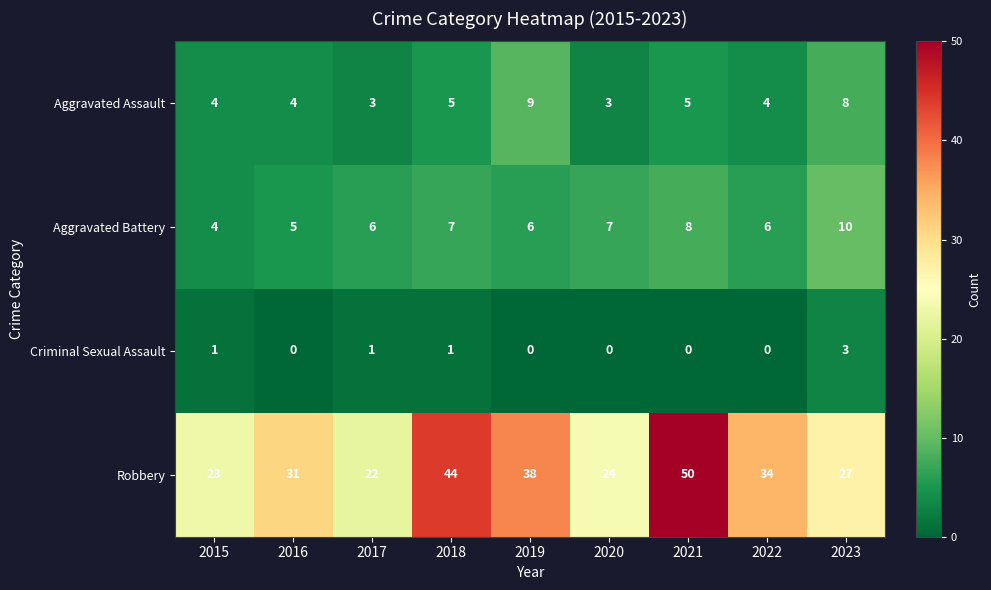

What is the total value across all series at 2016?

40